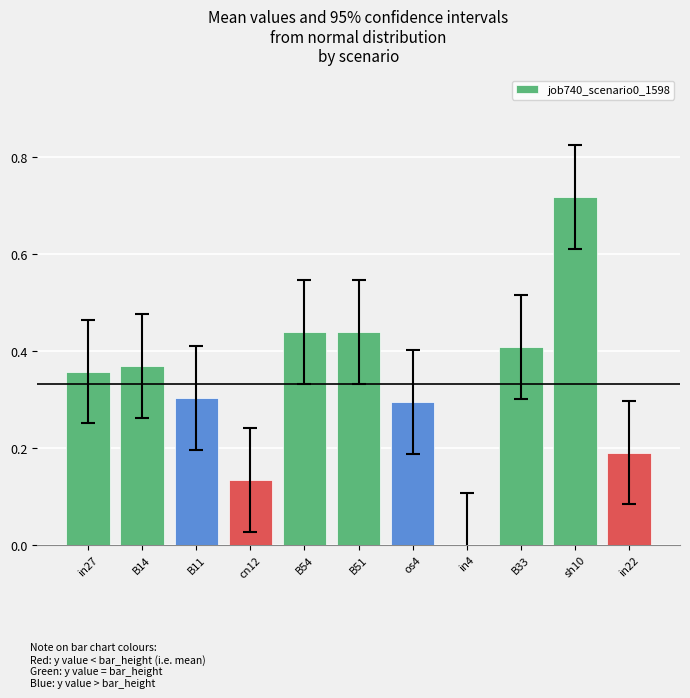

Which label corresponds to the largest value in the chart?

sh10